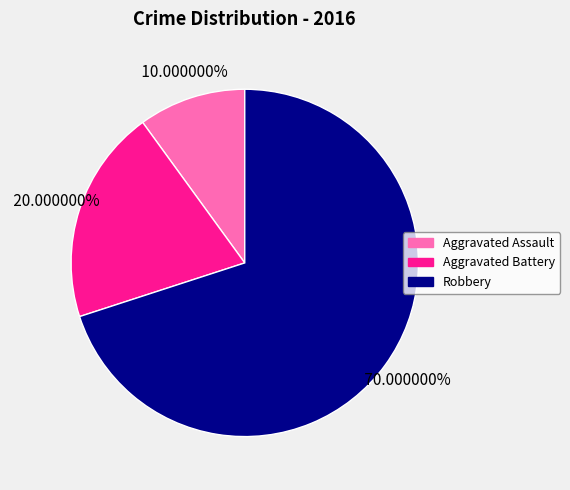

Which category has the smallest portion of the pie?

Aggravated Assault